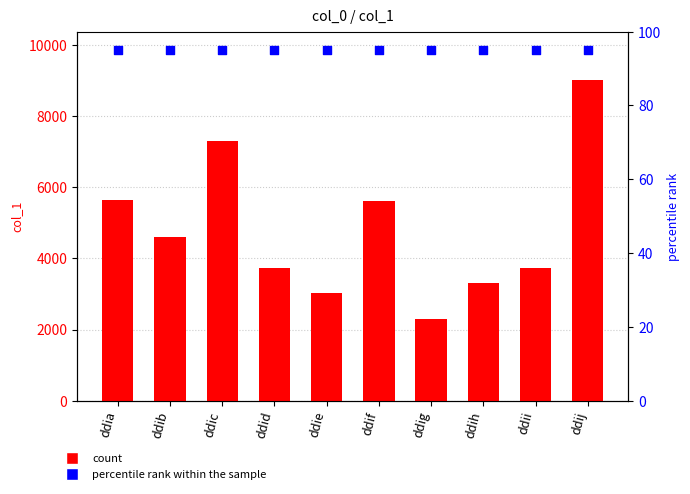

At which category is the sum across all series the highest?

ddij